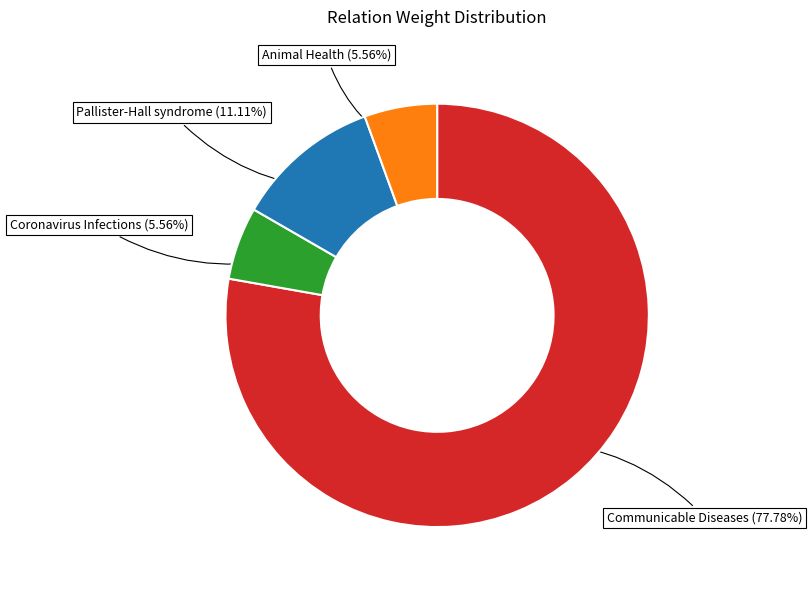

Combined, do Pallister-Hall syndrome (11.11%) and Animal Health (5.56%) account for over 50%?

No